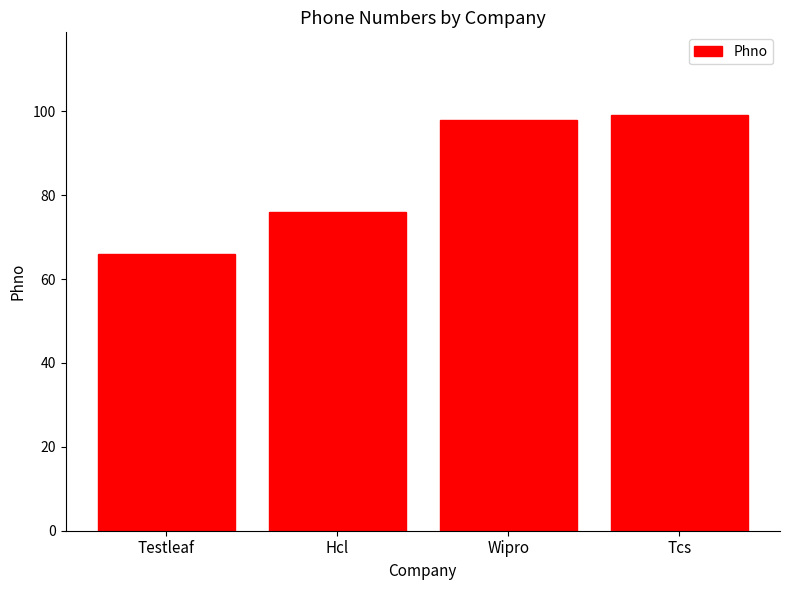

What is the label of the 3rd bar from the left?

Wipro